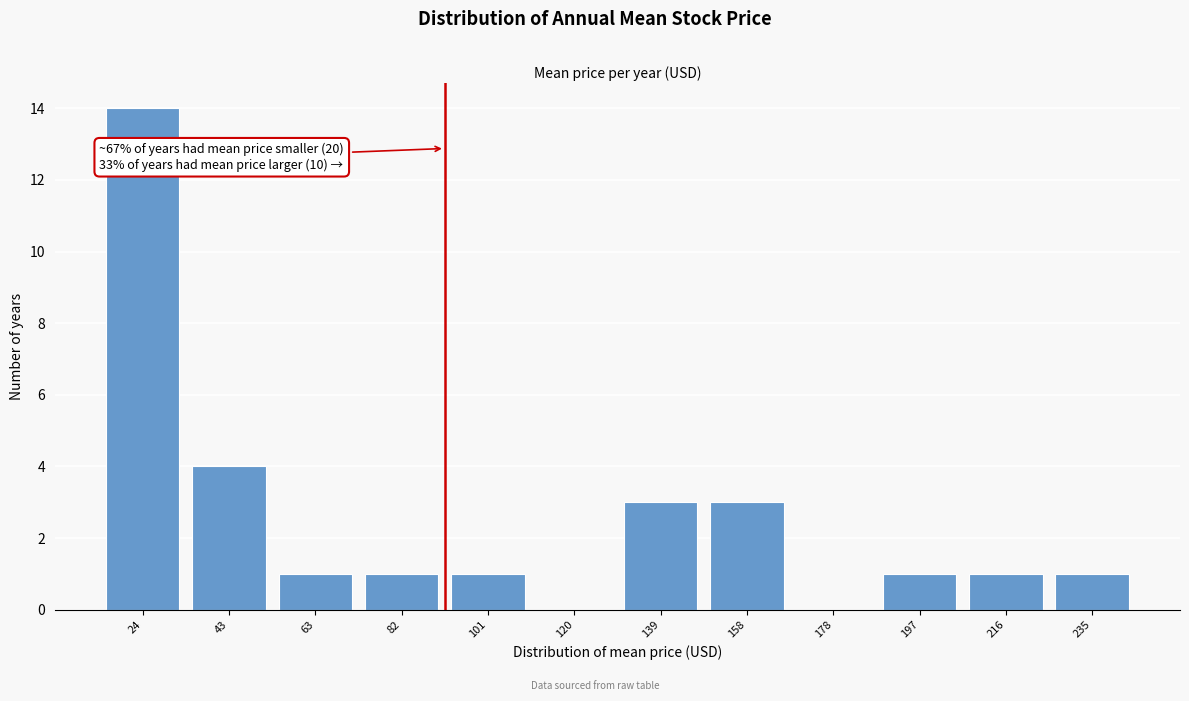

Reading left to right, transcribe all the data shown in this chart.

24=14	43=4	63=1	82=1	101=1	120=0	139=3	158=3	178=0	197=1	216=1	235=1